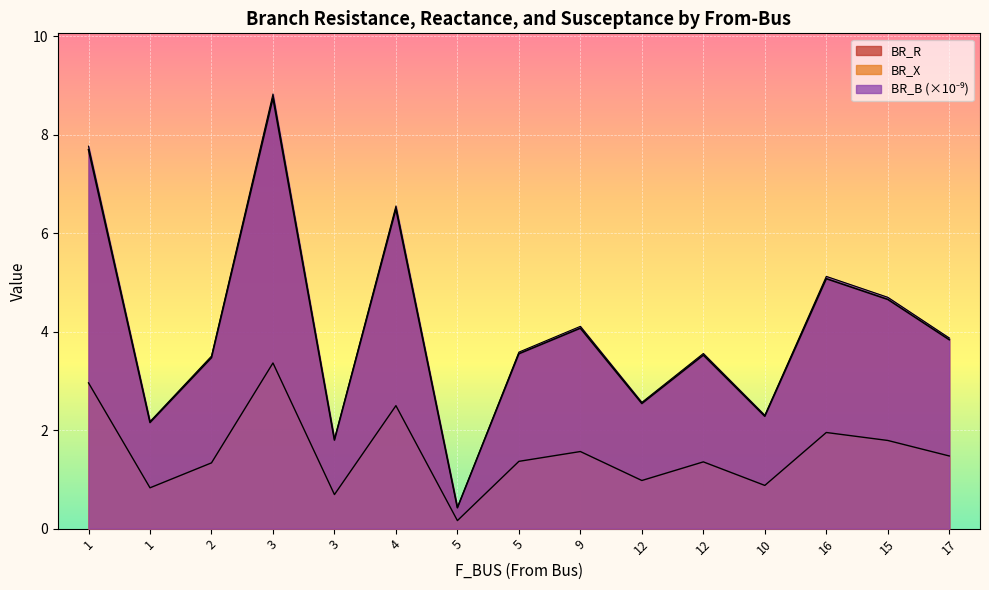

How many data points does each series have?

15